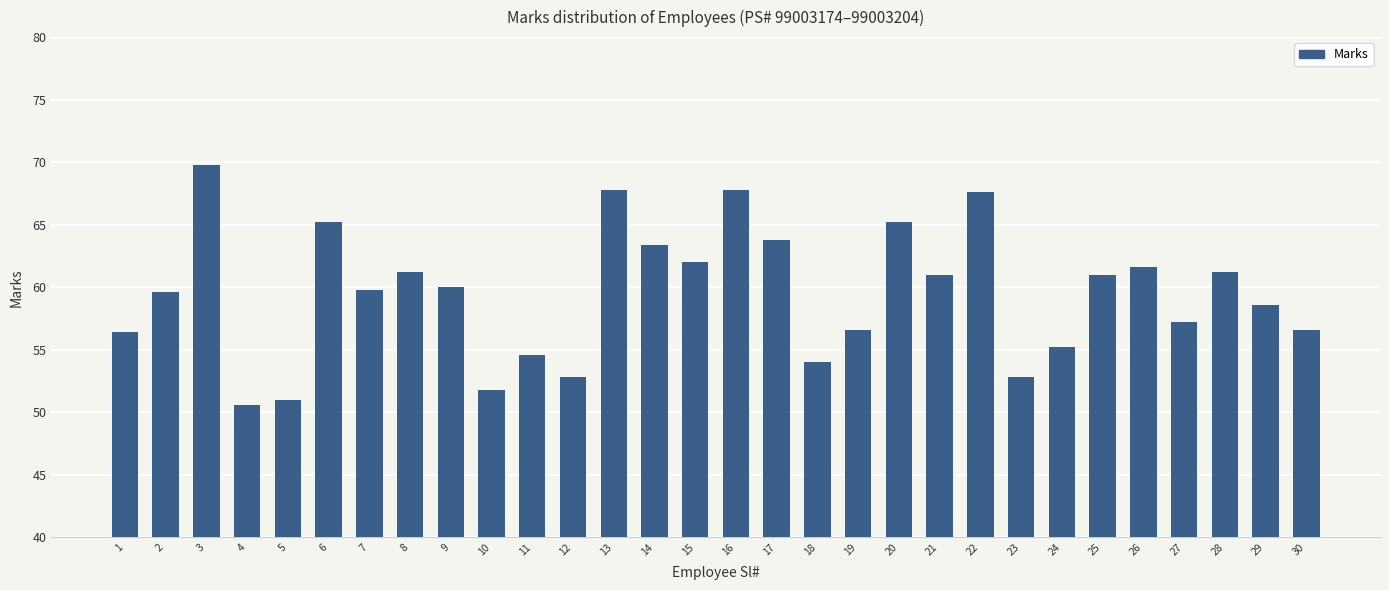

The value at 25 is 61.0. True or false?

True